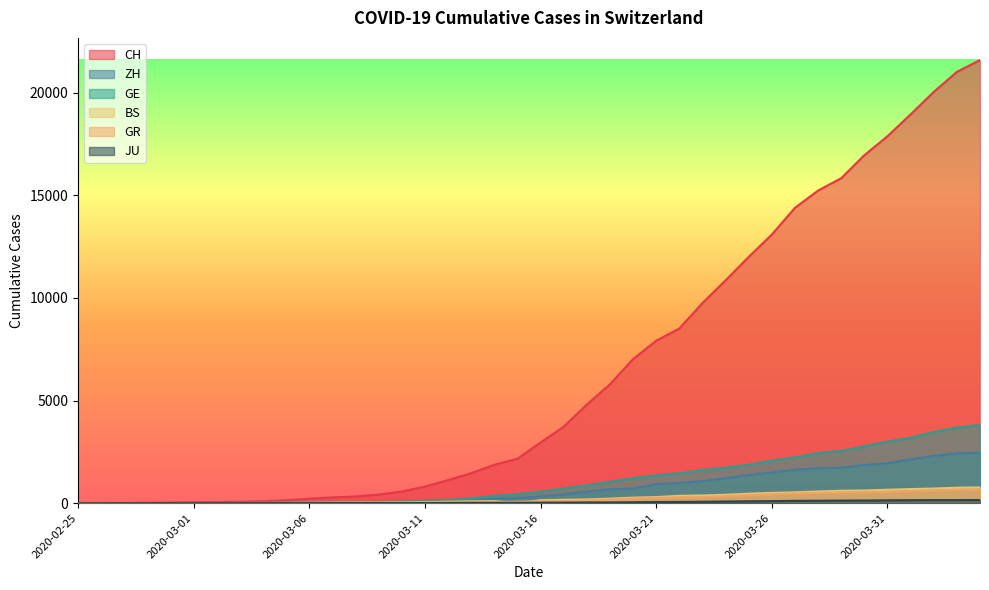

Rank the categories by ZH value from lowest to highest.

2020-02-25, 2020-02-26, 2020-02-27, 2020-02-28, 2020-02-29, 2020-03-01, 2020-03-02, 2020-03-03, 2020-03-04, 2020-03-05, 2020-03-06, 2020-03-07, 2020-03-08, 2020-03-09, 2020-03-10, 2020-03-11, 2020-03-12, 2020-03-13, 2020-03-14, 2020-03-15, 2020-03-16, 2020-03-17, 2020-03-18, 2020-03-19, 2020-03-20, 2020-03-21, 2020-03-22, 2020-03-23, 2020-03-24, 2020-03-25, 2020-03-26, 2020-03-27, 2020-03-28, 2020-03-29, 2020-03-30, 2020-03-31, 2020-04-01, 2020-04-02, 2020-04-03, 2020-04-04